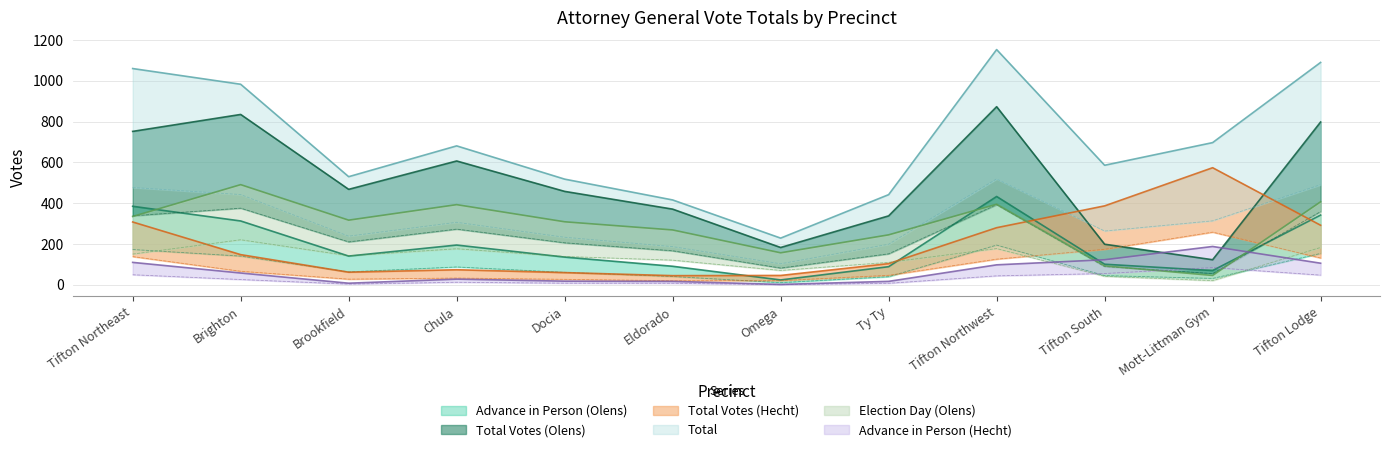

Which series changed the most between Docia and Ty Ty?

Total Votes (Olens)